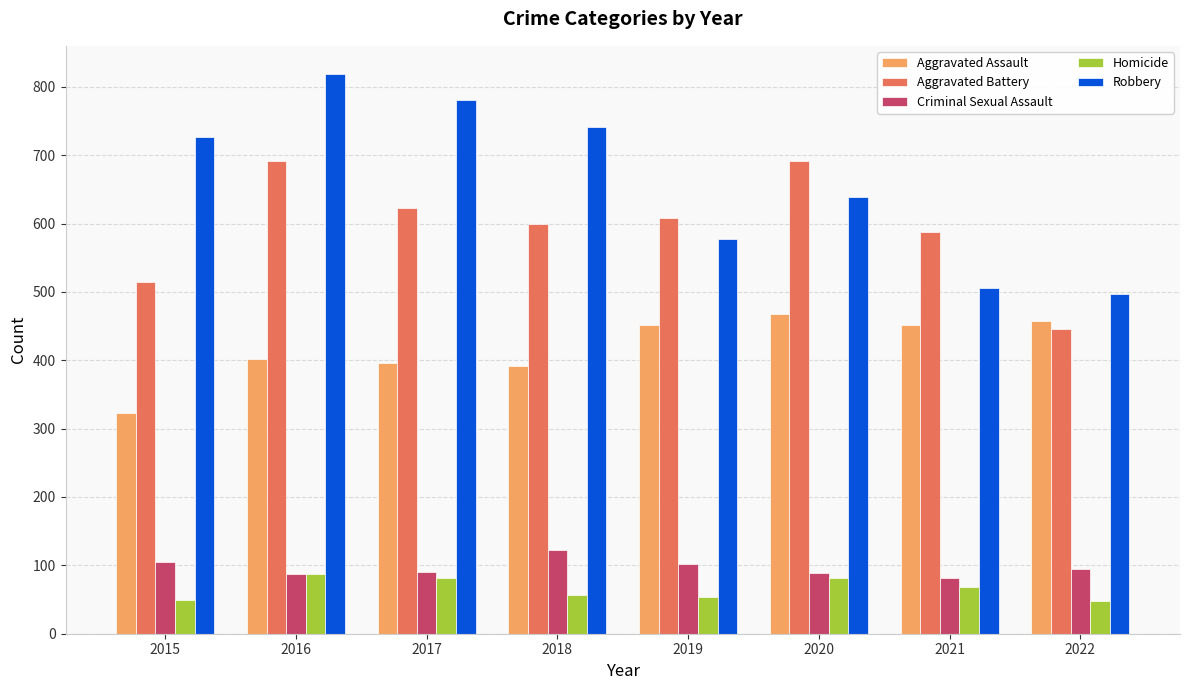

At how many categories does at least one series exceed 211?

8